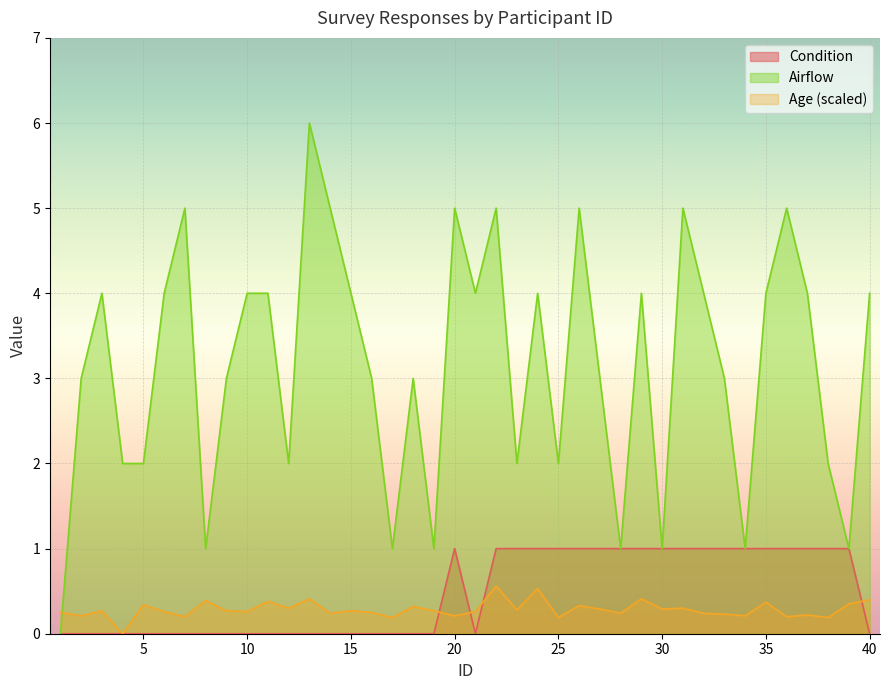

What is the difference between the maximum and minimum values in the Condition series?

1.0